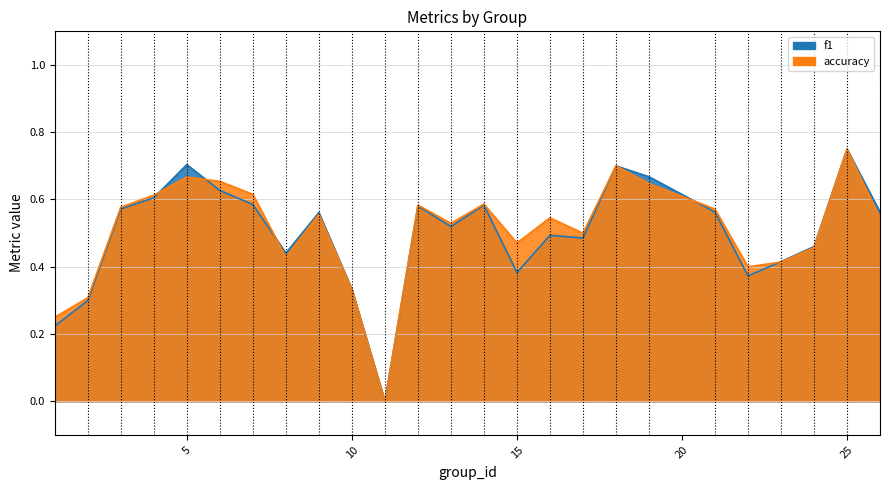

Is it true that accuracy equals 0.2 at 21?

False